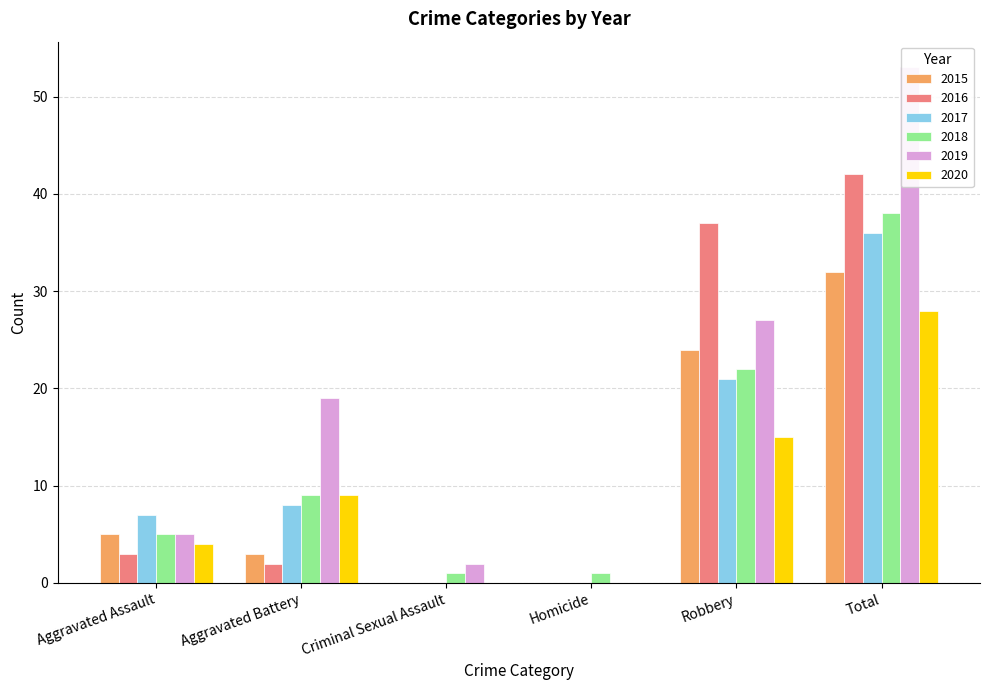

Reading left to right, list all the values displayed in this chart.

2015: Aggravated Assault=5	Aggravated Battery=3	Criminal Sexual Assault=0	Homicide=0	Robbery=24	Total=32
2016: Aggravated Assault=3	Aggravated Battery=2	Criminal Sexual Assault=0	Homicide=0	Robbery=37	Total=42
2017: Aggravated Assault=7	Aggravated Battery=8	Criminal Sexual Assault=0	Homicide=0	Robbery=21	Total=36
2018: Aggravated Assault=5	Aggravated Battery=9	Criminal Sexual Assault=1	Homicide=1	Robbery=22	Total=38
2019: Aggravated Assault=5	Aggravated Battery=19	Criminal Sexual Assault=2	Homicide=0	Robbery=27	Total=53
2020: Aggravated Assault=4	Aggravated Battery=9	Criminal Sexual Assault=0	Homicide=0	Robbery=15	Total=28